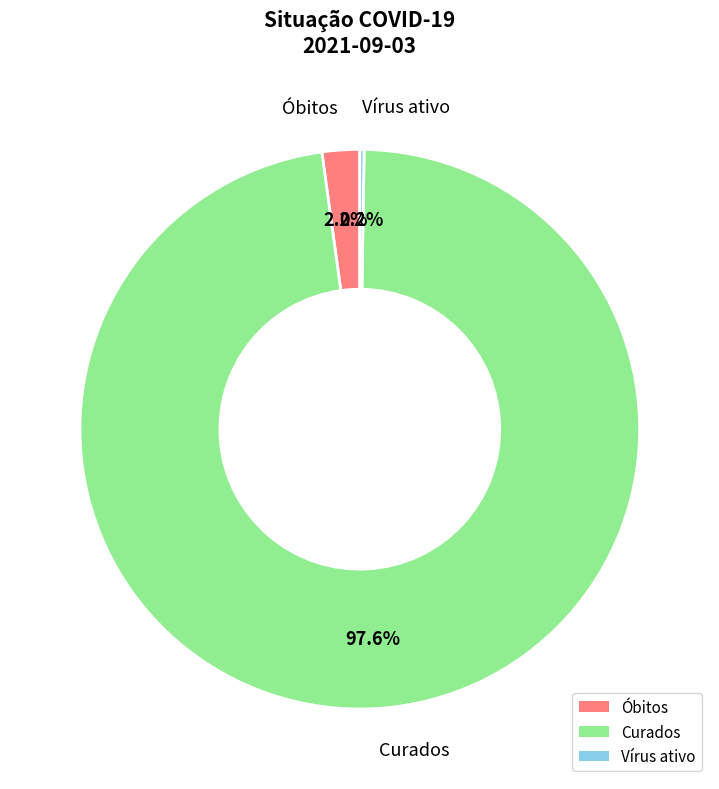

What is the largest slice in the pie chart?

Curados